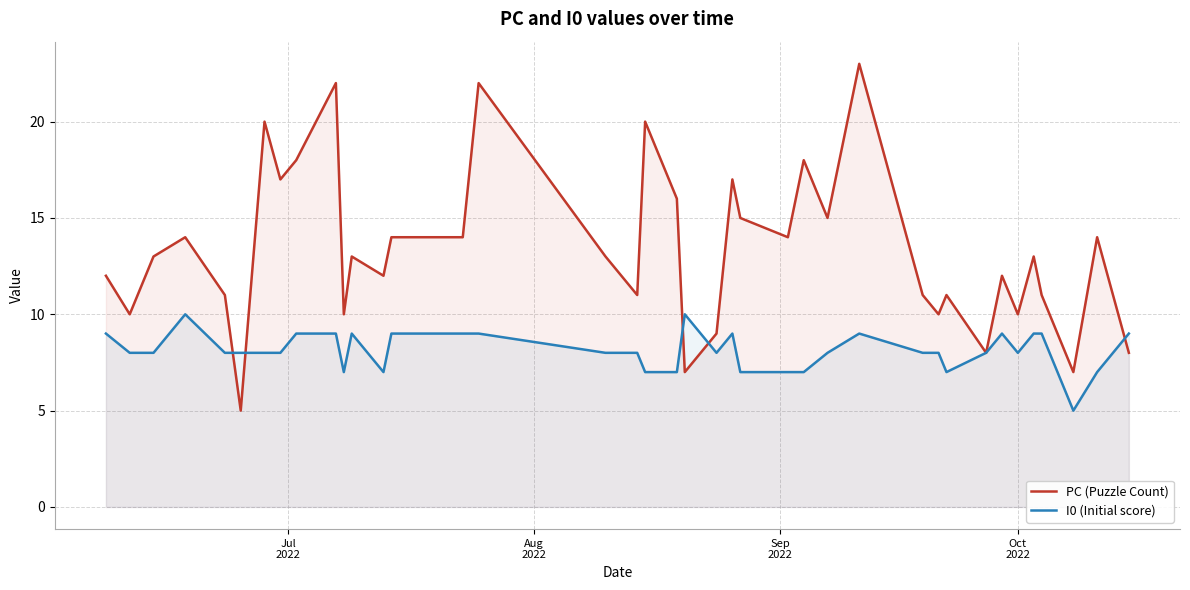

Rank the series by their average value, from highest to lowest.

PC (Puzzle Count), I0 (Initial score)